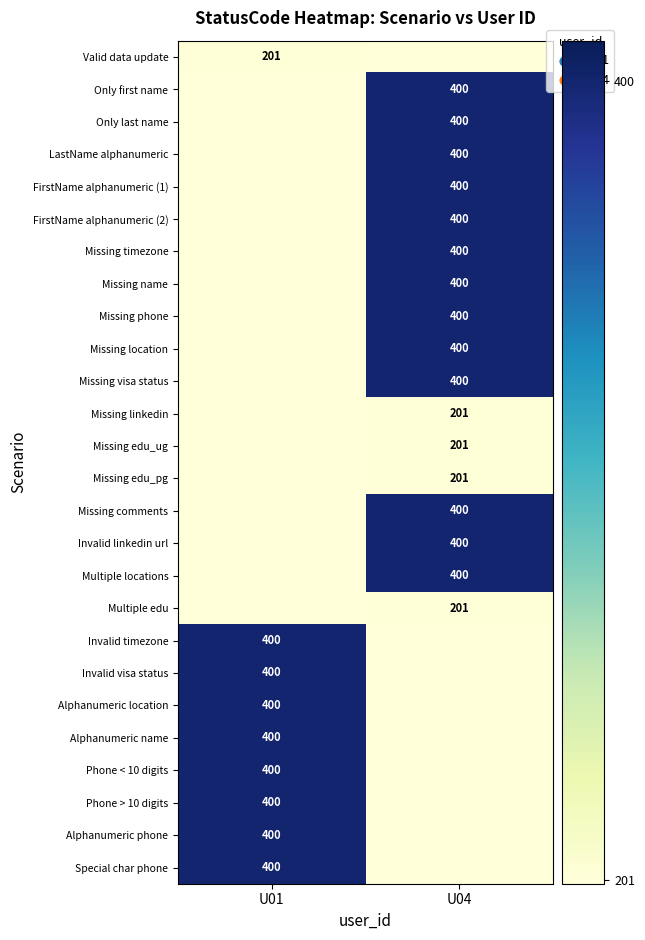

Is it true that Missing edu_pg equals 82 at U04?

False